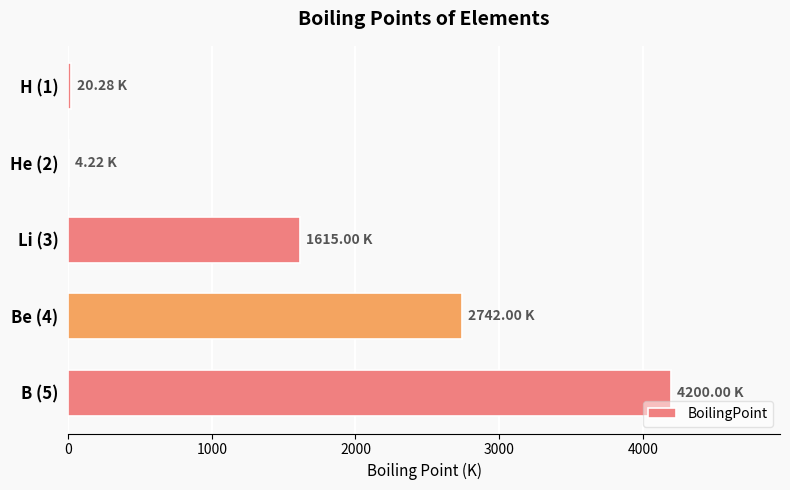

What is the sum of all values?

8581.5